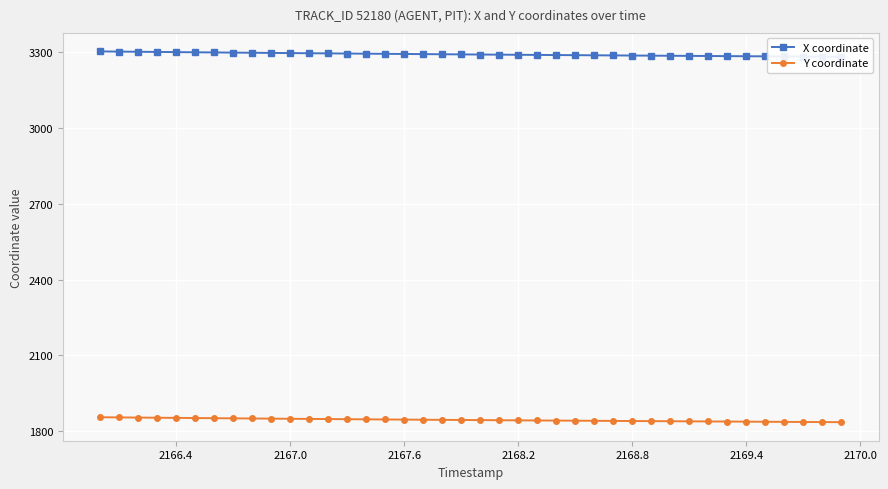

What is the average value of the Y coordinate series?

1845.3